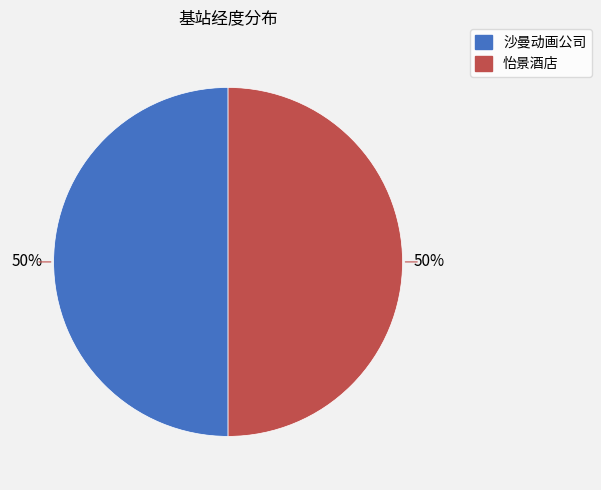

How many slices are in this pie chart?

2